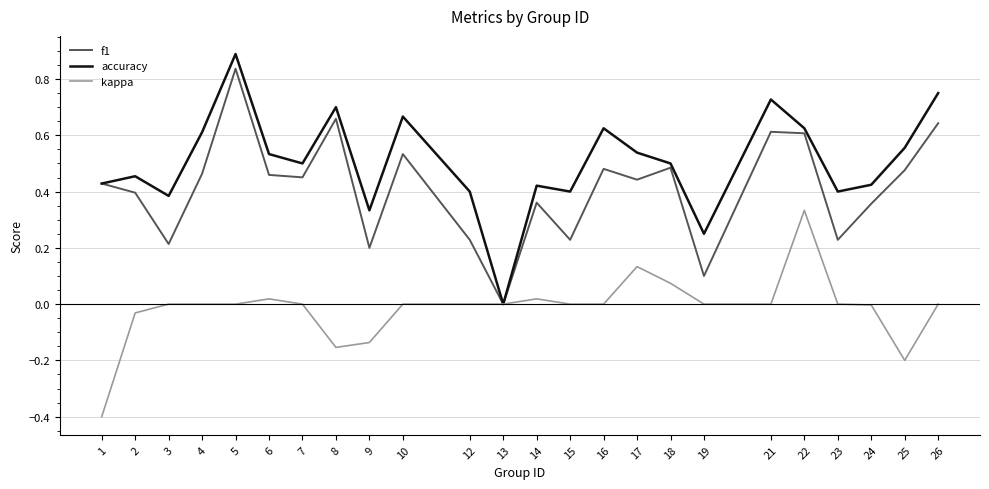

Which series has the largest total across all categories?

accuracy